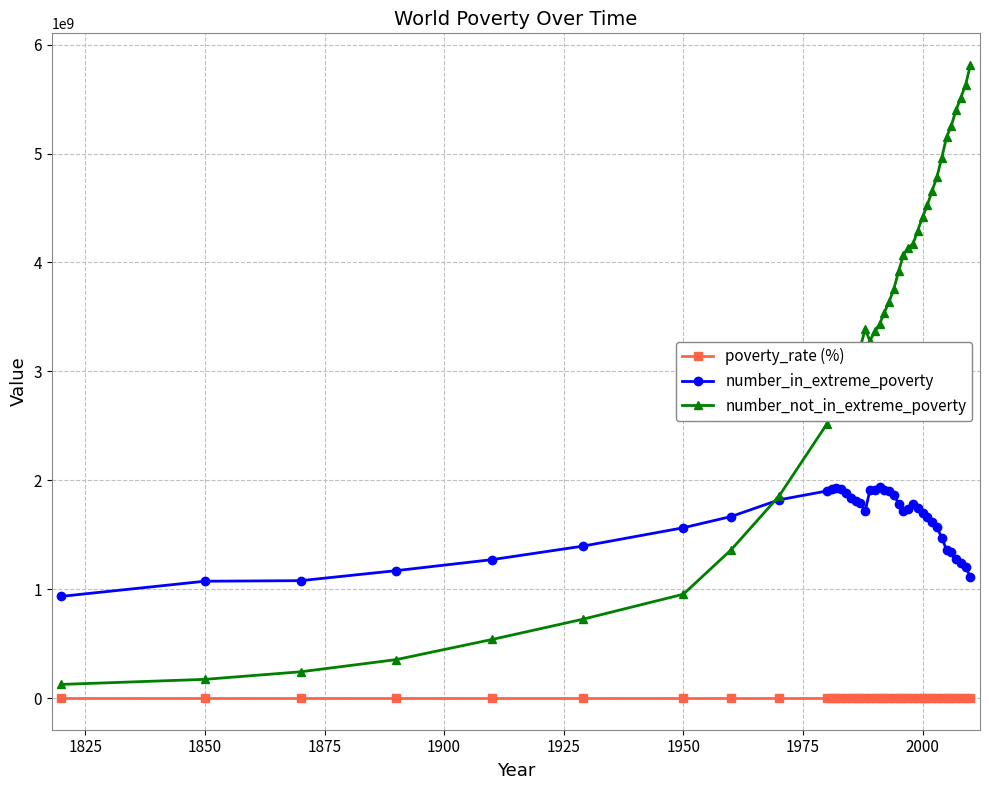

What is the value of the poverty_rate (%) point at the 34th from the left?

22.9